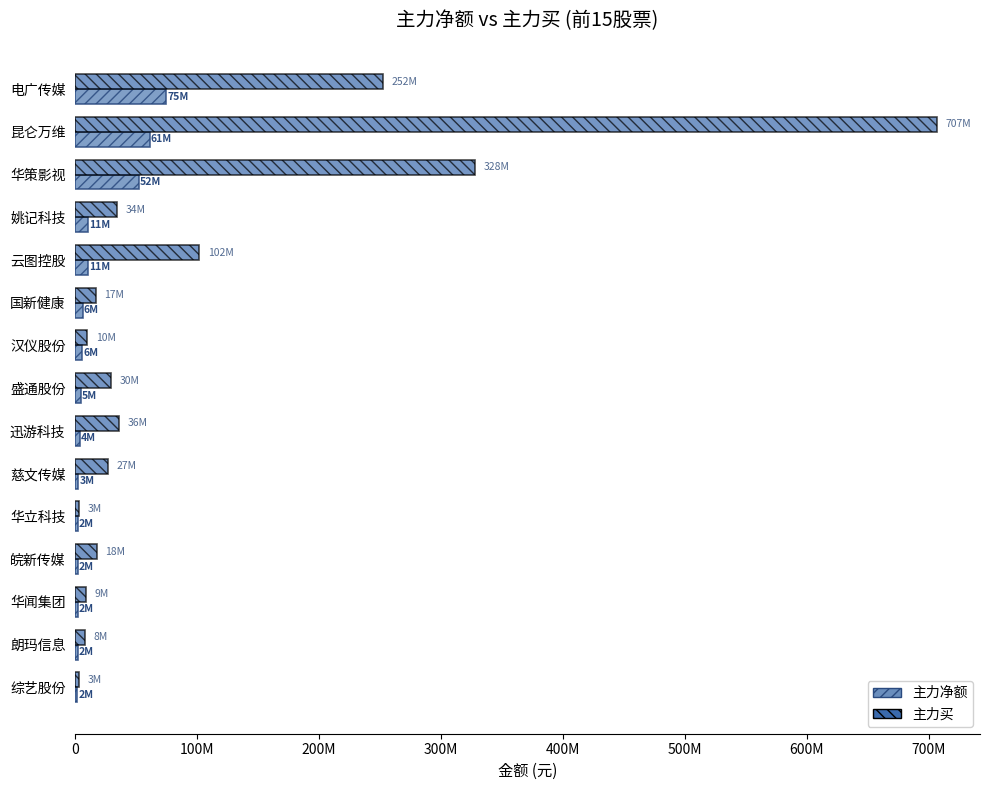

What are all the series names shown in the legend?

主力净额, 主力买